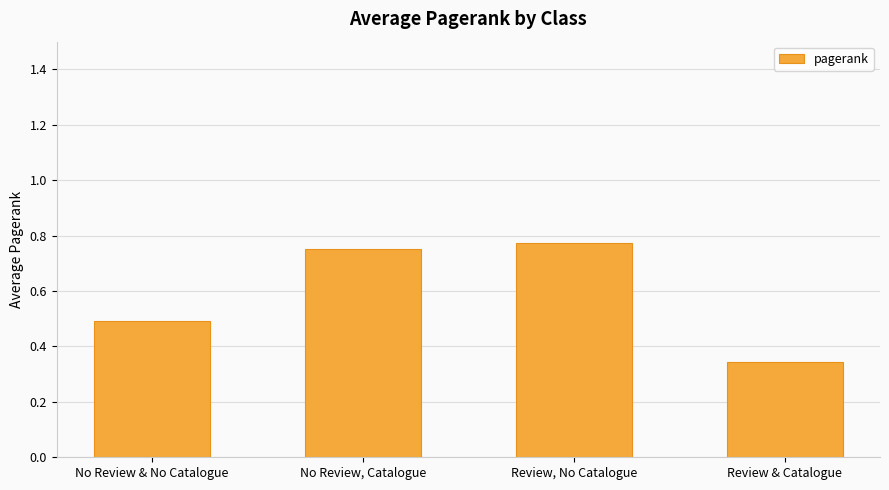

How many categories are shown in the chart?

4